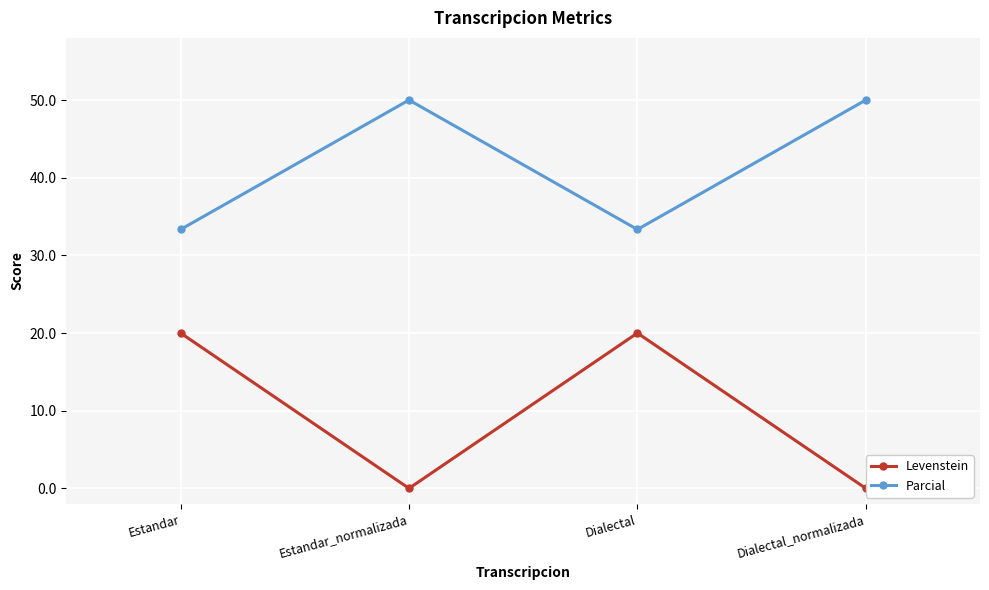

True or false: Parcial and Levenstein intersect in this chart.

False